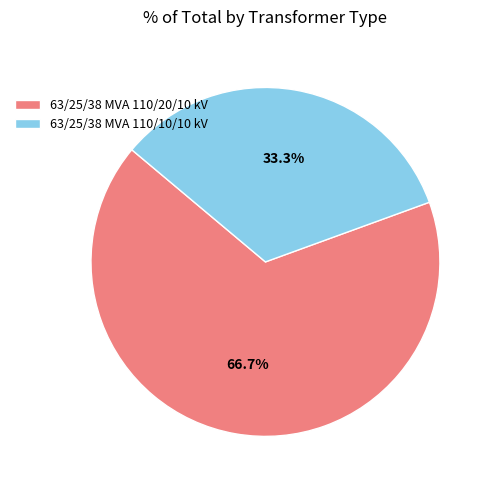

Combined, do 63/25/38 MVA 110/20/10 kV and 63/25/38 MVA 110/10/10 kV account for over 50%?

Yes